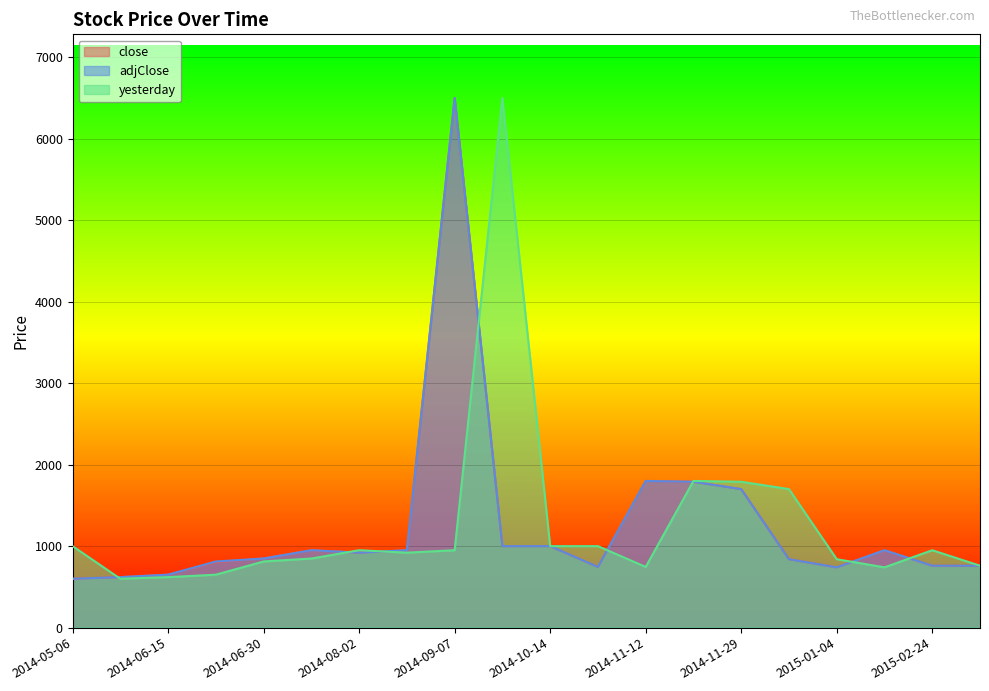

Count the number of categories in the chart.

20